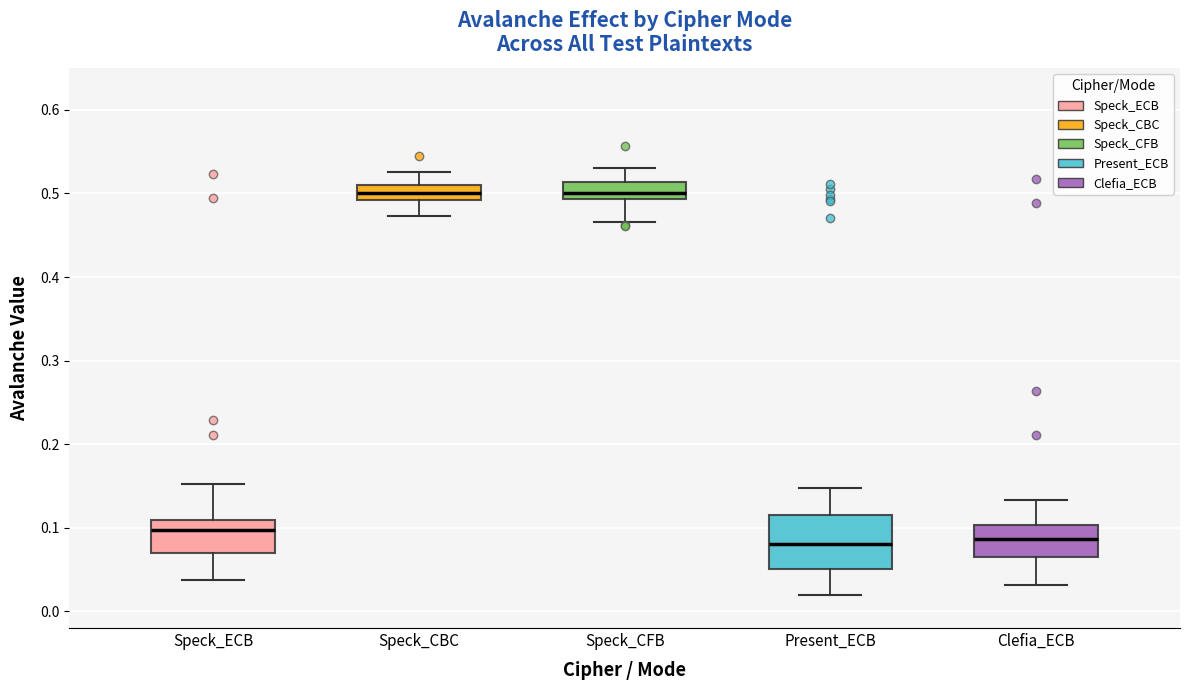

Comparing the boxes themselves (not the whiskers), which one is the tallest?

Present_ECB